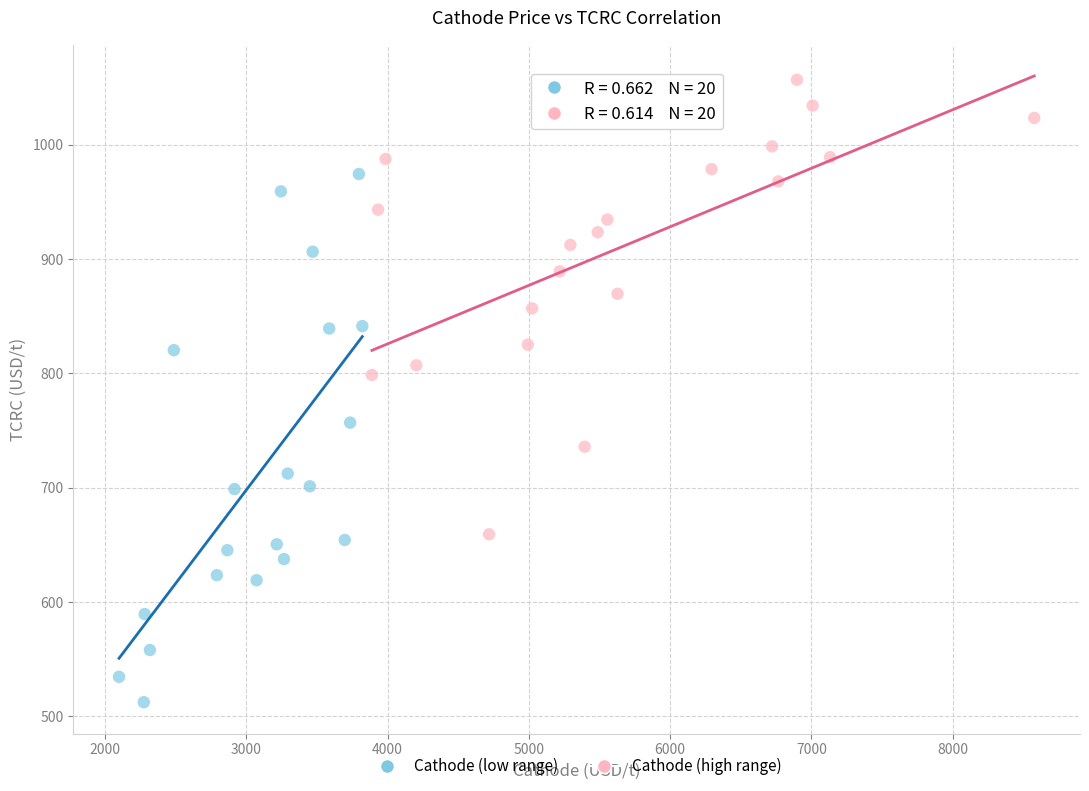

Which series contains the lowest Y value?

Cathode (low range)